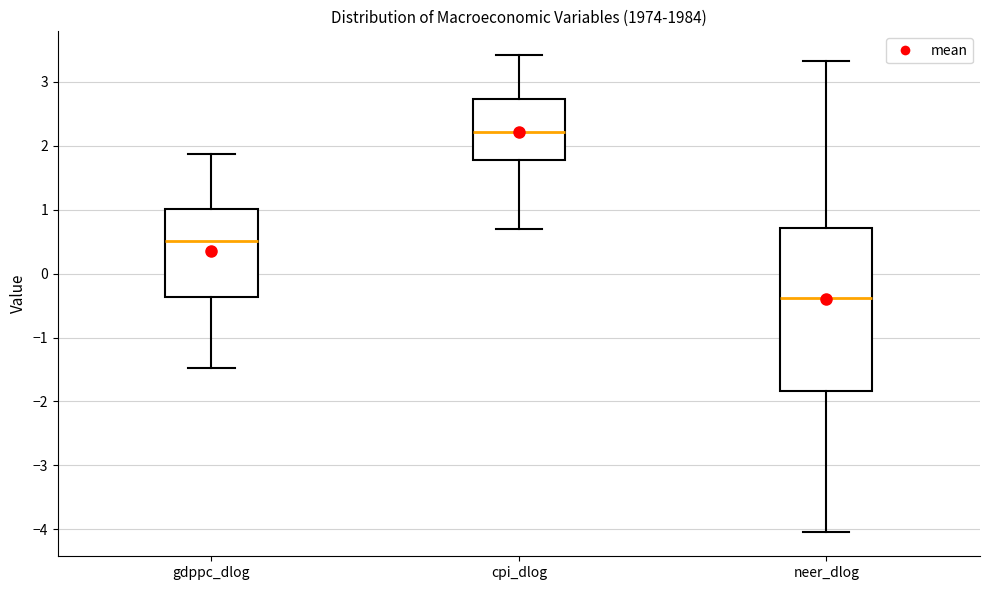

Where is the lower edge of the box for cpi_dlog on the y-axis? The values are not printed on the chart, so give them approximately, as read against the axis.

1.8